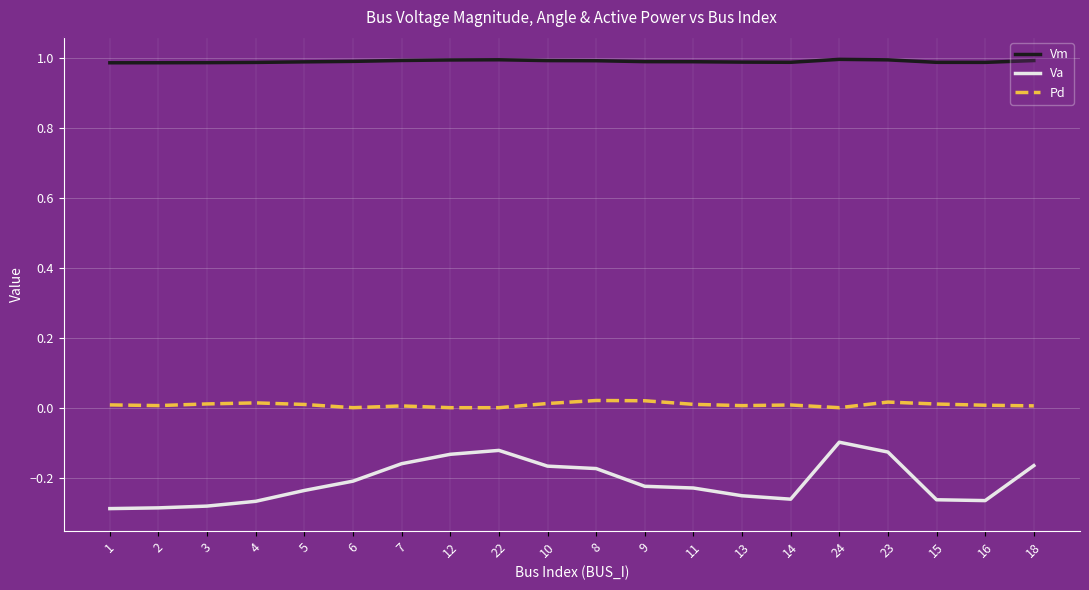

What are all the series names shown in the legend?

Vm, Va, Pd